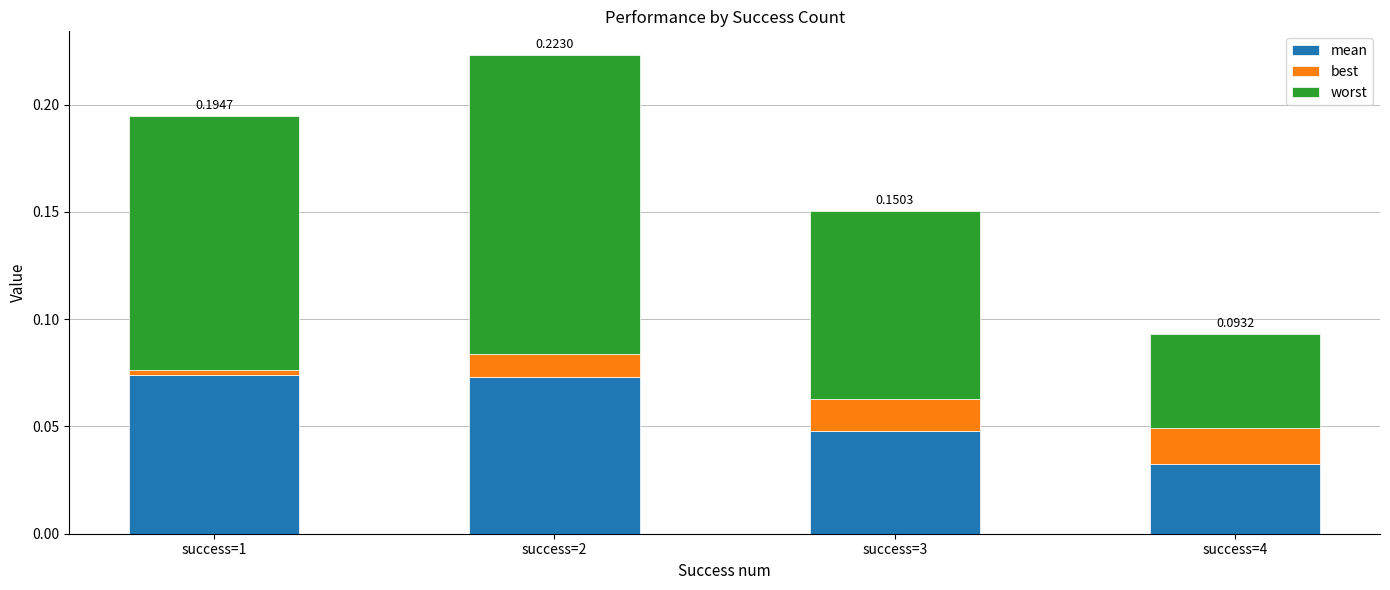

List the series in order of their overall mean, highest first.

worst, mean, best